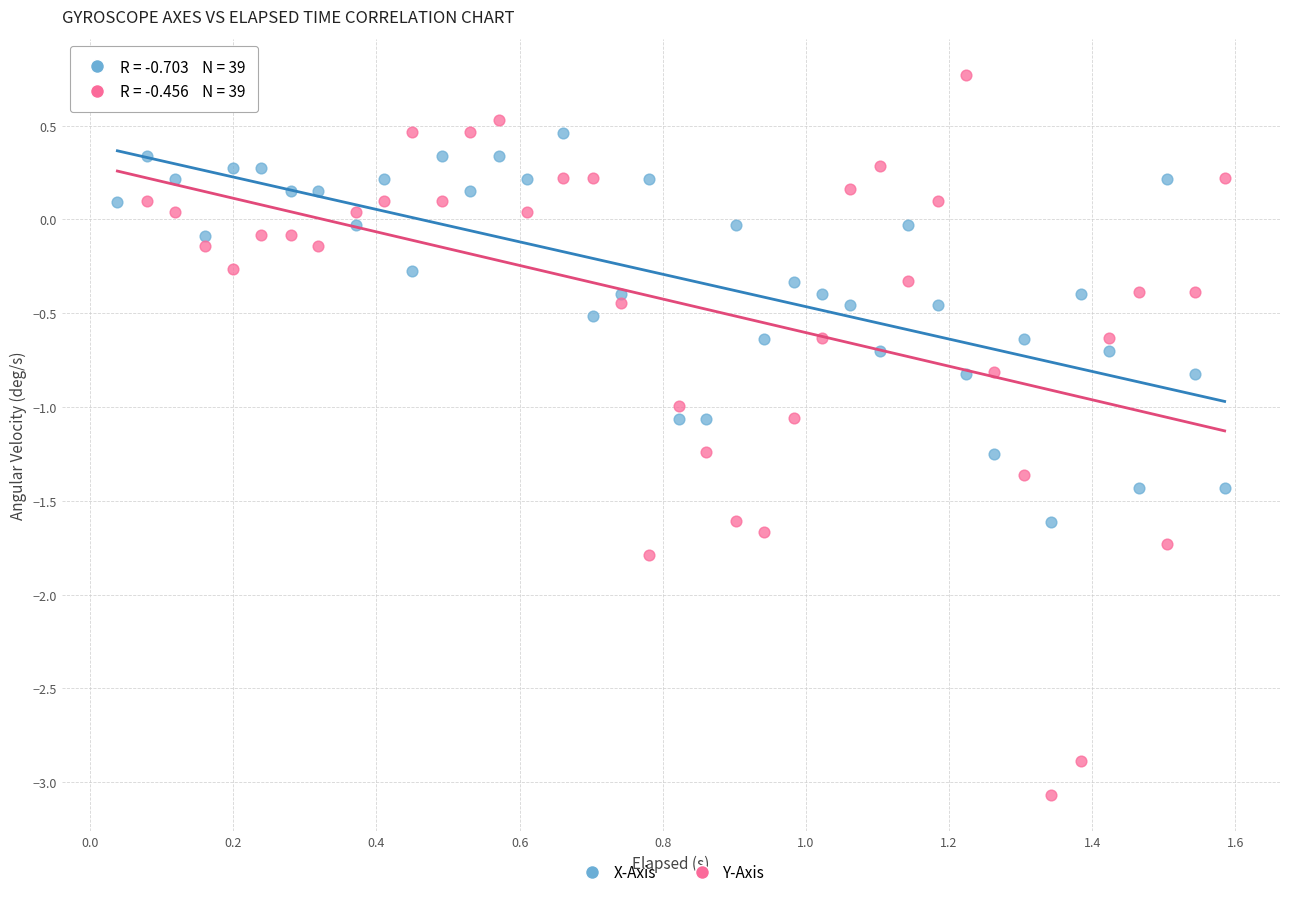

Across all data points, what is the range of X values (max minus min)?

1.5